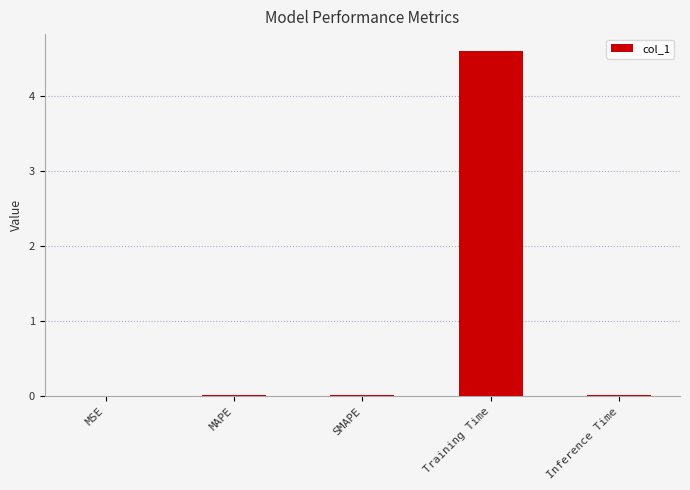

What is the greatest value displayed?

4.6